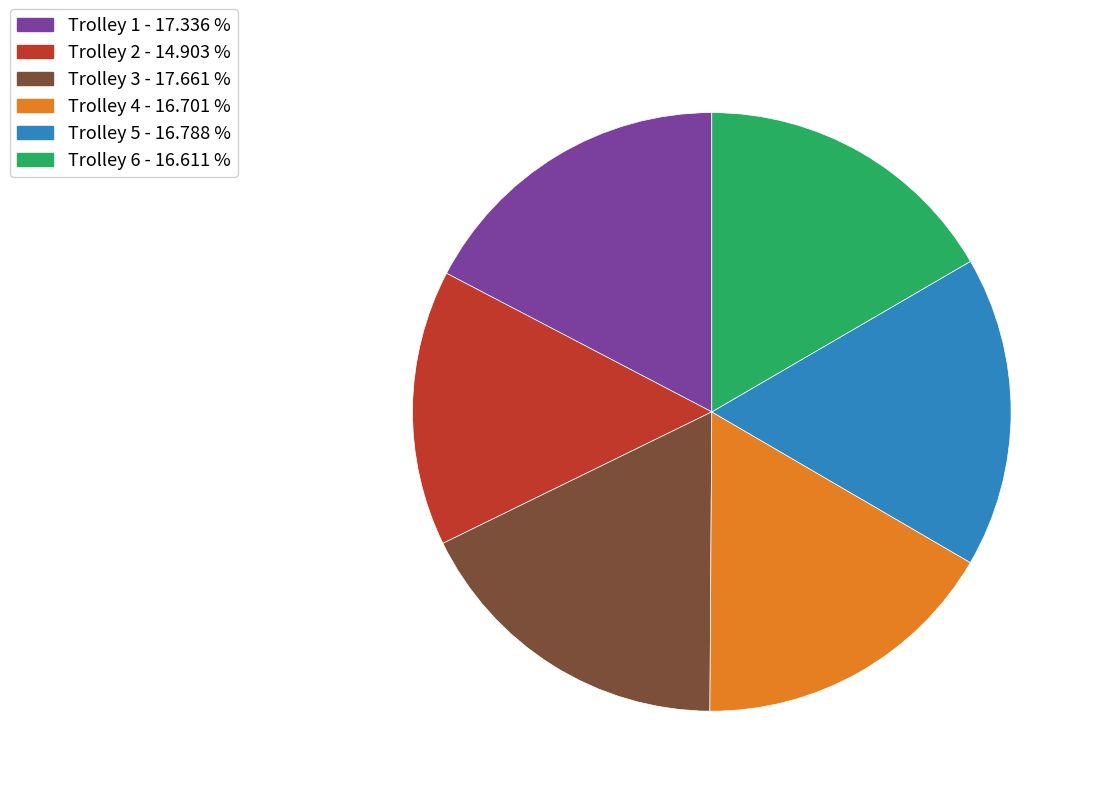

How many segments does this pie chart have?

6